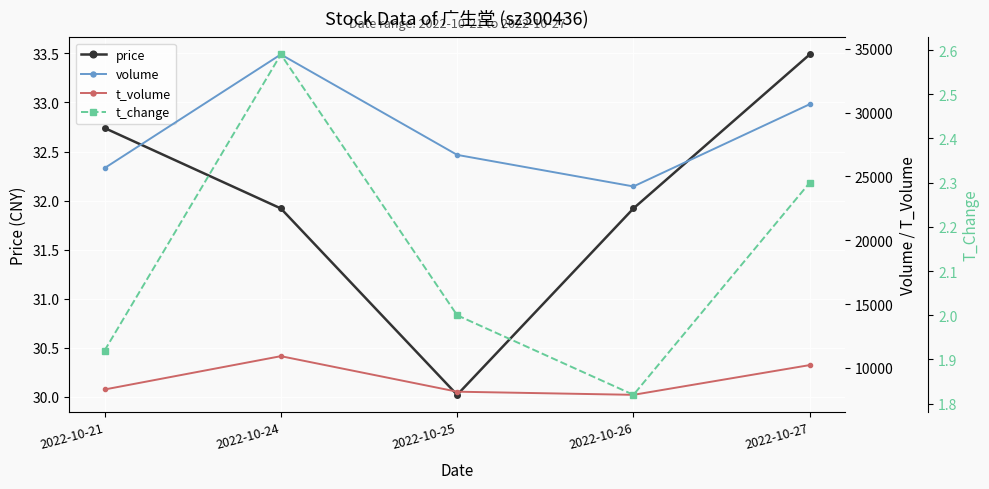

Is it true that volume equals 26688.0 at 2022-10-25?

True